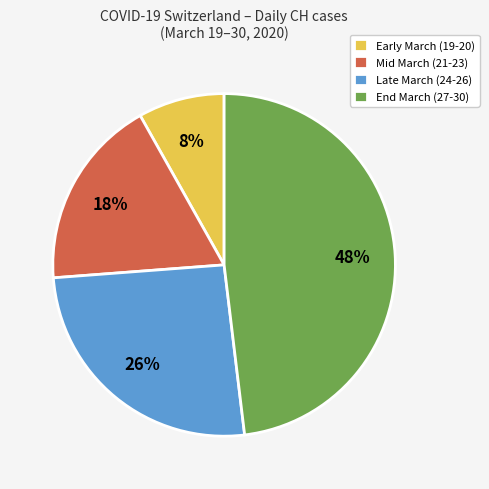

Which category has the smallest portion of the pie?

Early March (19-20)